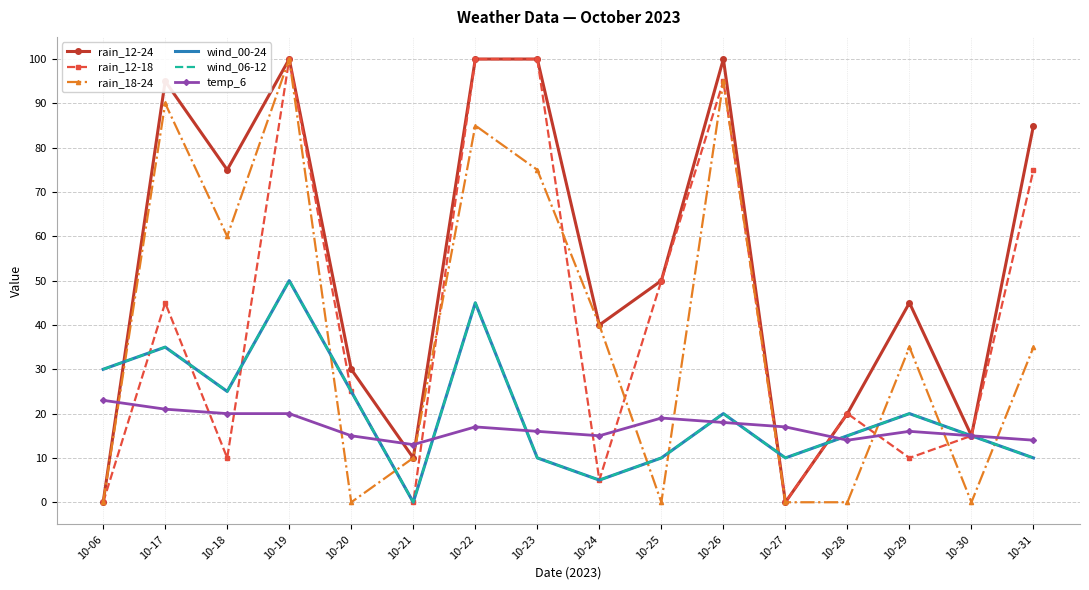

Reading right to left, transcribe all the data shown in this chart.

rain_12-24: 10-31=85	10-30=15	10-29=45	10-28=20	10-27=0	10-26=100	10-25=50	10-24=40	10-23=100	10-22=100	10-21=10	10-20=30	10-19=100	10-18=75	10-17=95	10-06=0
rain_12-18: 10-31=75	10-30=15	10-29=10	10-28=20	10-27=0	10-26=95	10-25=50	10-24=5	10-23=100	10-22=100	10-21=0	10-20=25	10-19=100	10-18=10	10-17=45	10-06=0
rain_18-24: 10-31=35	10-30=0	10-29=35	10-28=0	10-27=0	10-26=95	10-25=0	10-24=40	10-23=75	10-22=85	10-21=10	10-20=0	10-19=100	10-18=60	10-17=90	10-06=0
wind_00-24: 10-31=10	10-30=15	10-29=20	10-28=15	10-27=10	10-26=20	10-25=10	10-24=5	10-23=10	10-22=45	10-21=0	10-20=25	10-19=50	10-18=25	10-17=35	10-06=30
wind_06-12: 10-31=10	10-30=15	10-29=20	10-28=15	10-27=10	10-26=20	10-25=10	10-24=5	10-23=10	10-22=45	10-21=0	10-20=25	10-19=50	10-18=25	10-17=35	10-06=30
temp_6: 10-31=14	10-30=15	10-29=16	10-28=14	10-27=17	10-26=18	10-25=19	10-24=15	10-23=16	10-22=17	10-21=13	10-20=15	10-19=20	10-18=20	10-17=21	10-06=23